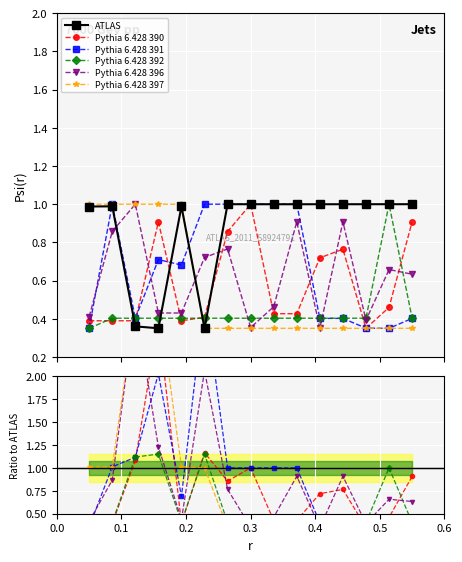

What are all the series names shown in the legend?

ATLAS, Pythia 6.428 390, Pythia 6.428 391, Pythia 6.428 392, Pythia 6.428 396, Pythia 6.428 397